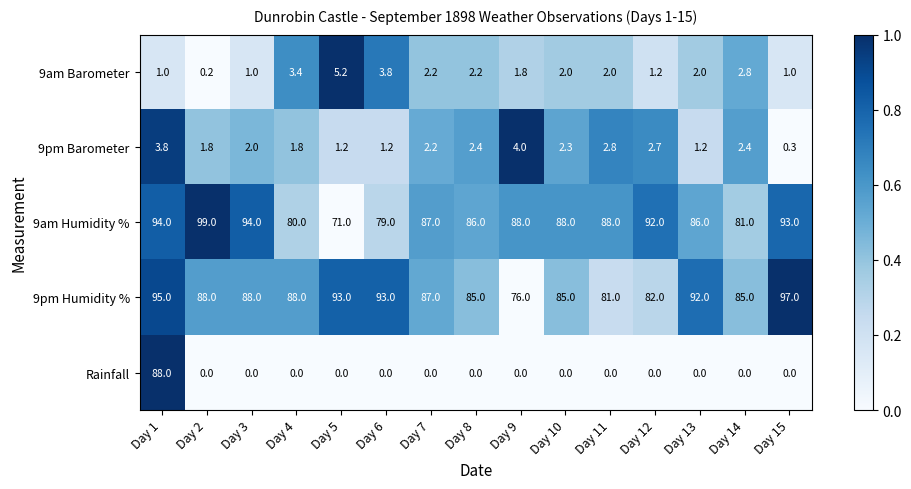

Which series has the widest spread of values?

Rainfall